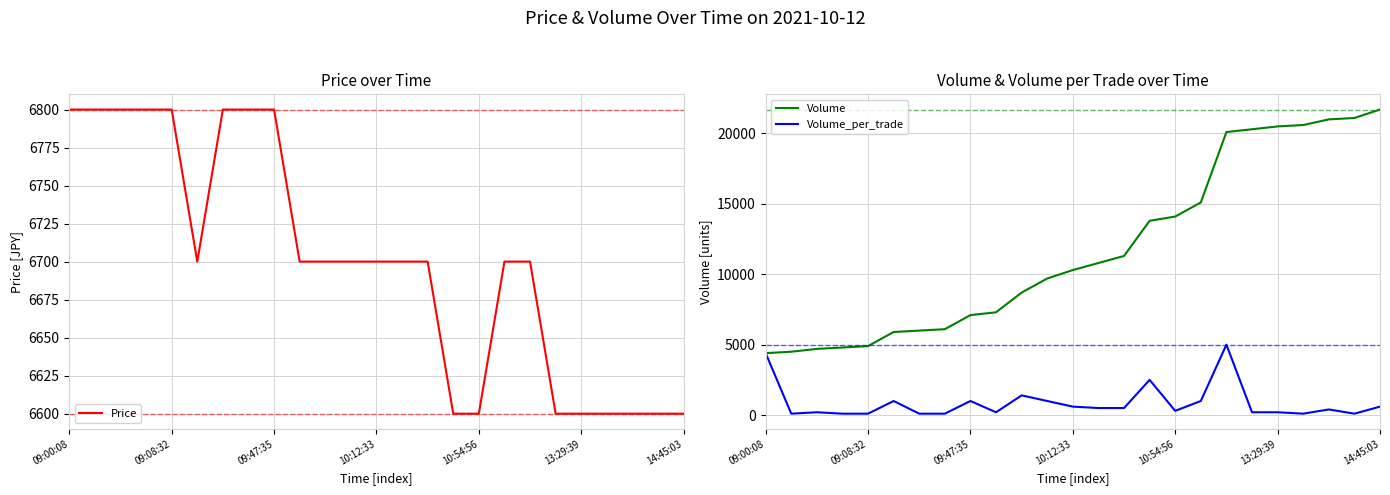

Which series has the largest total across all categories?

Volume